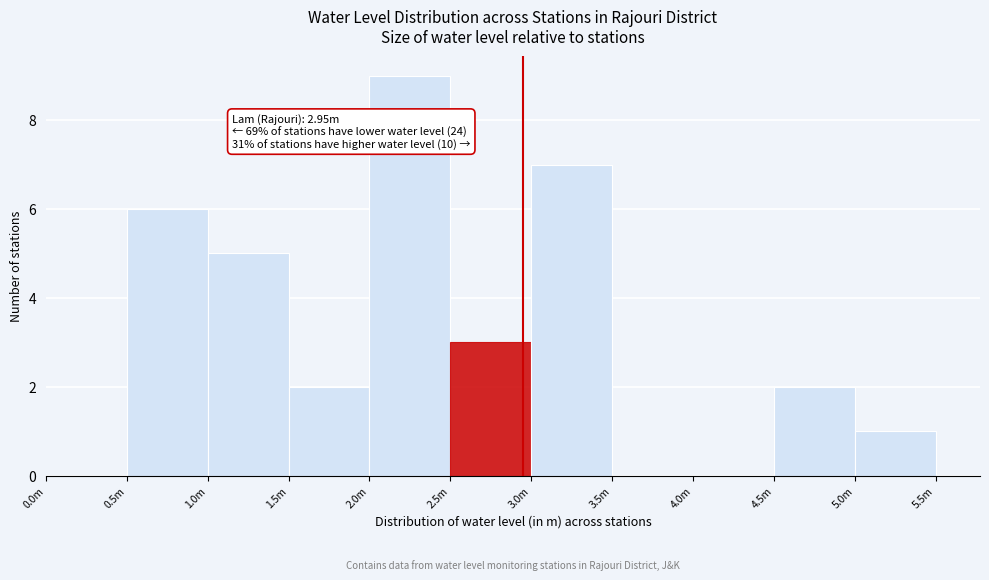

Reading left to right, what are all the values shown in this chart?

0.0m=0	0.5m=6	1.0m=5	1.5m=2	2.0m=9	2.5m=3	3.0m=7	3.5m=0	4.0m=0	4.5m=2	5.0m=1